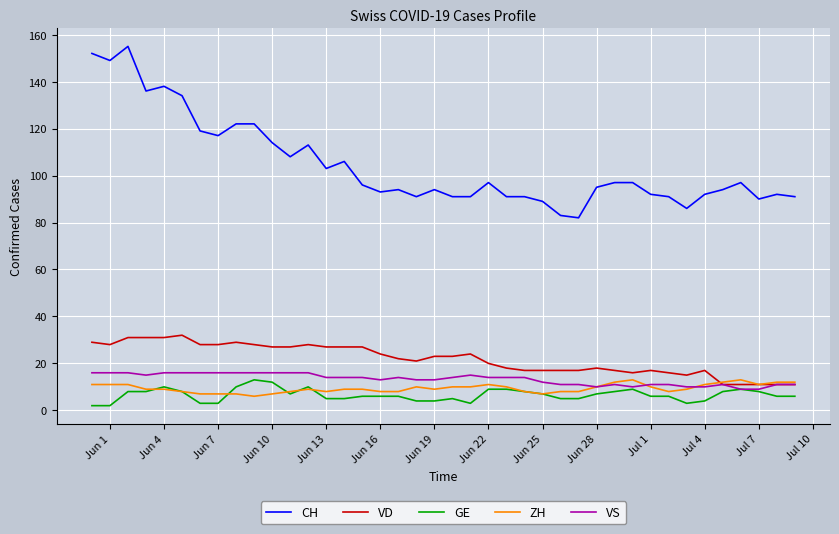

True or false: CH and VD intersect in this chart.

False